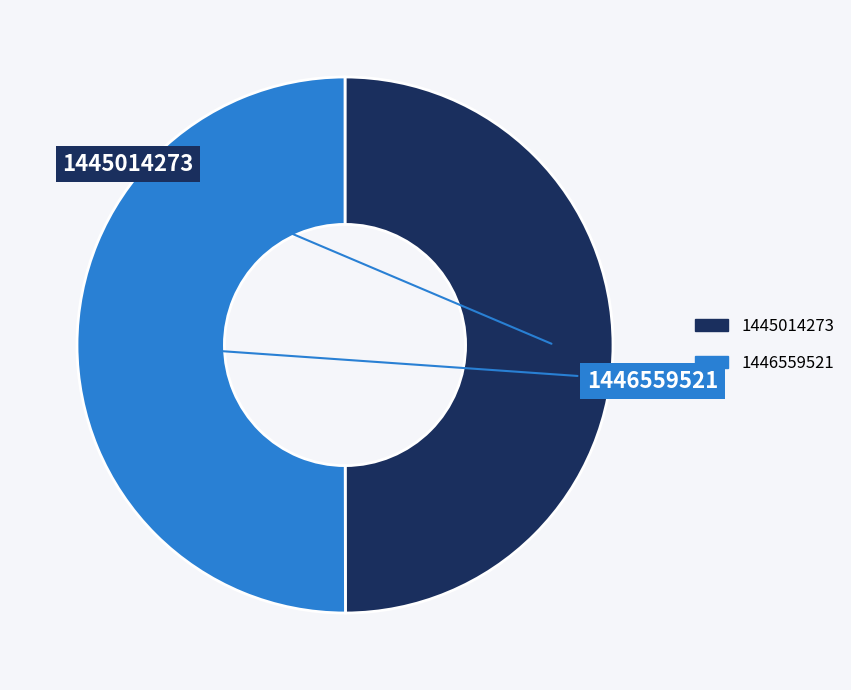

Is it true that 1446559521 is 39% of the pie?

False